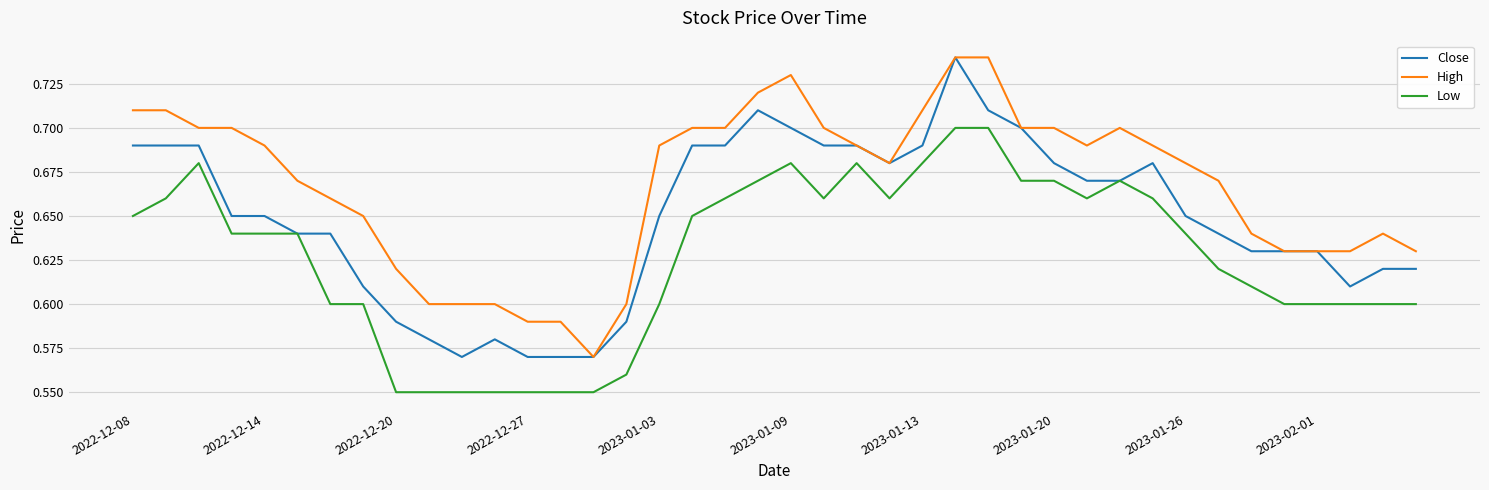

List the series in order of their overall mean, highest first.

High, Close, Low